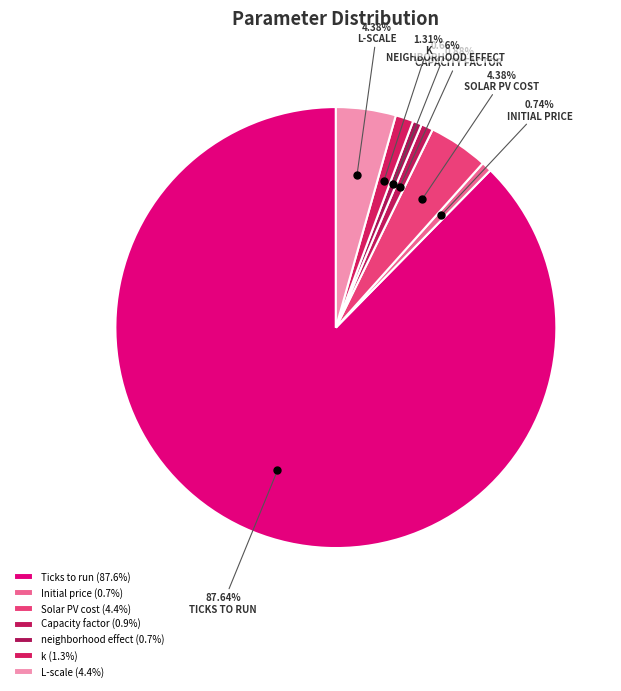

Is Ticks to run the majority of the pie?

Yes